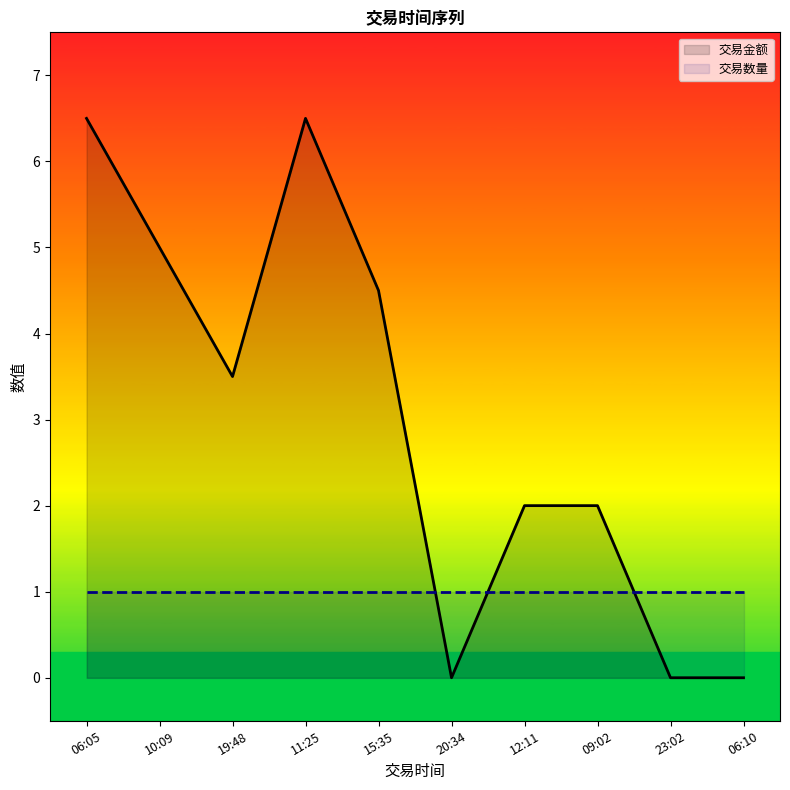

Reading left to right, list all the values displayed in this chart.

交易金额: 06:05=6.5	10:09=5.0	19:48=3.5	11:25=6.5	15:35=4.5	20:34=0.0	12:11=2.0	09:02=2.0	23:02=0.0	06:10=0.0
交易数量: 06:05=1.0	10:09=1.0	19:48=1.0	11:25=1.0	15:35=1.0	20:34=1.0	12:11=1.0	09:02=1.0	23:02=1.0	06:10=1.0